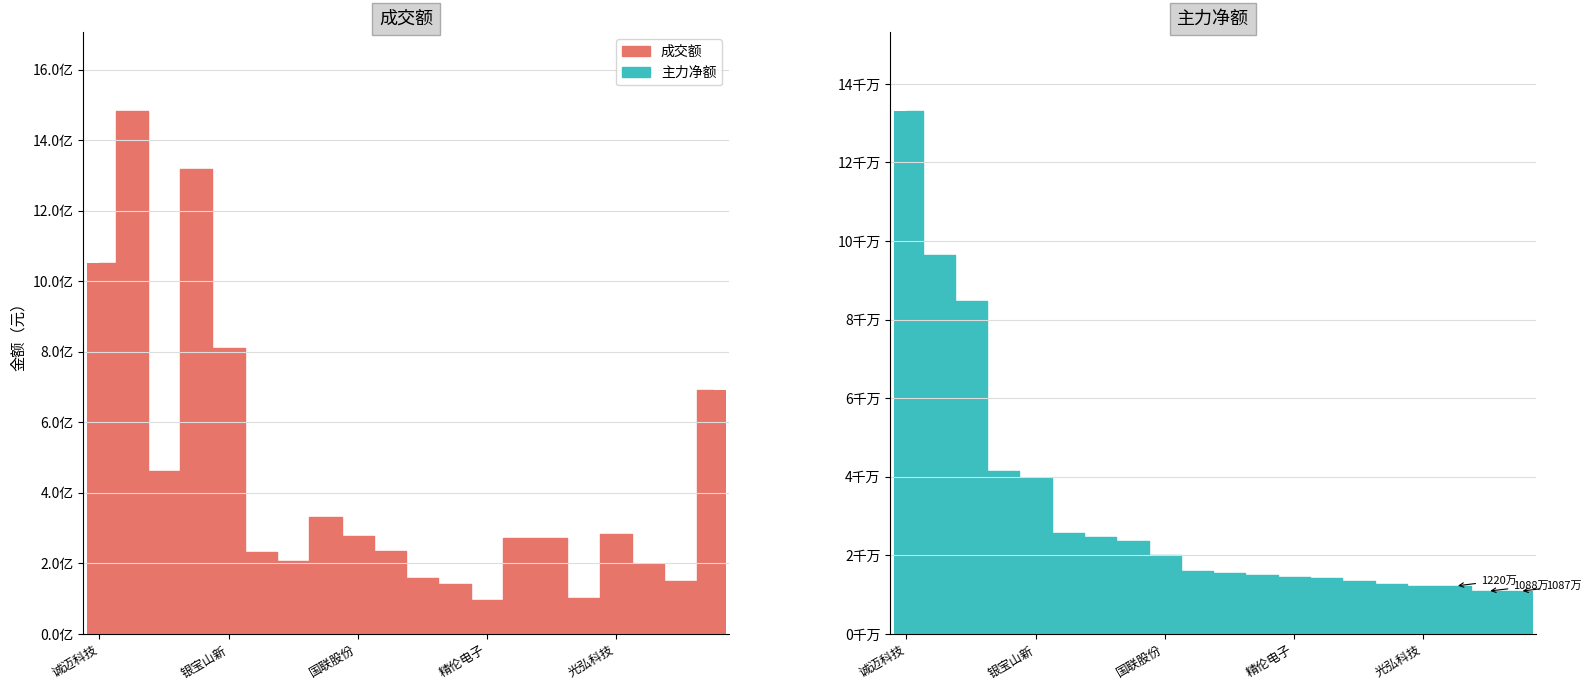

Does the chart contain stacked bars?

No